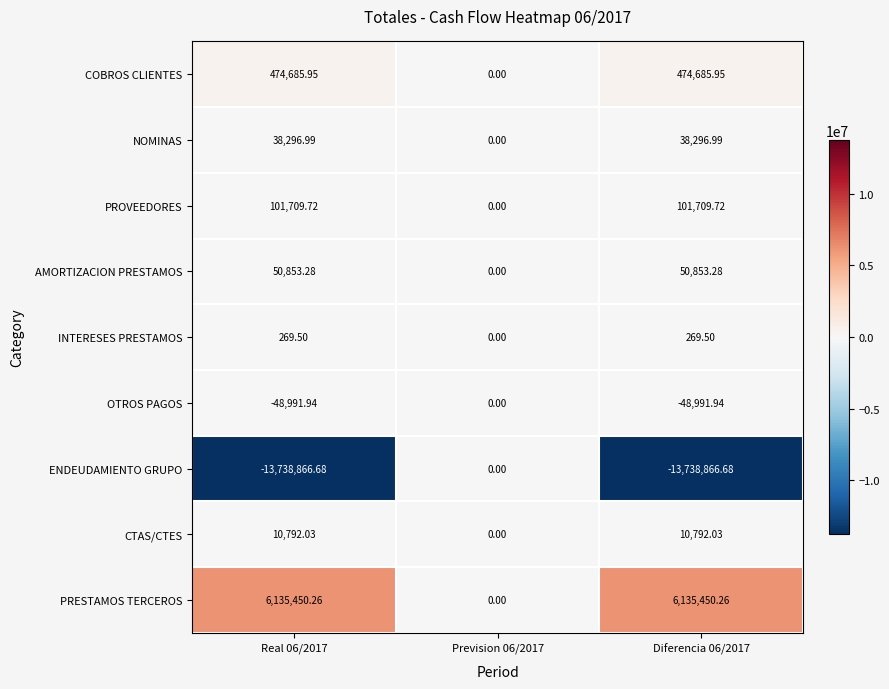

Rank the series at Real 06/2017 from lowest to highest value.

ENDEUDAMIENTO GRUPO, OTROS PAGOS, INTERESES PRESTAMOS, CTAS/CTES, NOMINAS, AMORTIZACION PRESTAMOS, PROVEEDORES, COBROS CLIENTES, PRESTAMOS TERCEROS